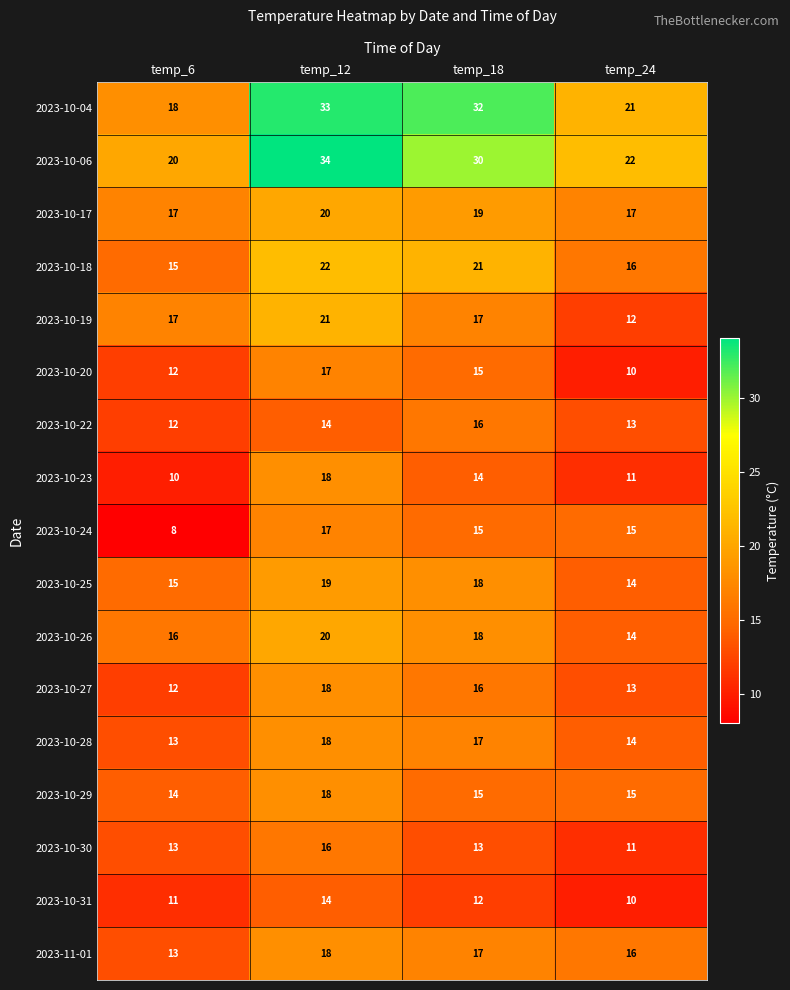

Which series changed the most between temp_6 and temp_24?

2023-10-24